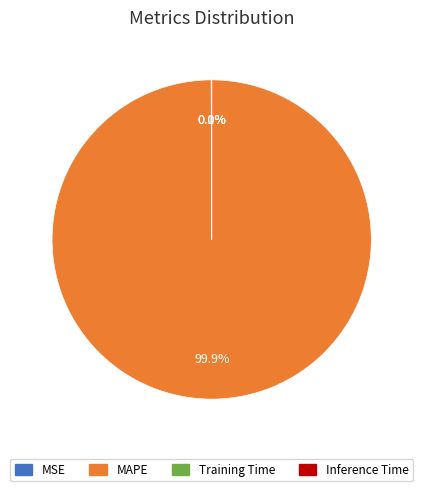

Which category has the biggest portion of the pie?

MAPE